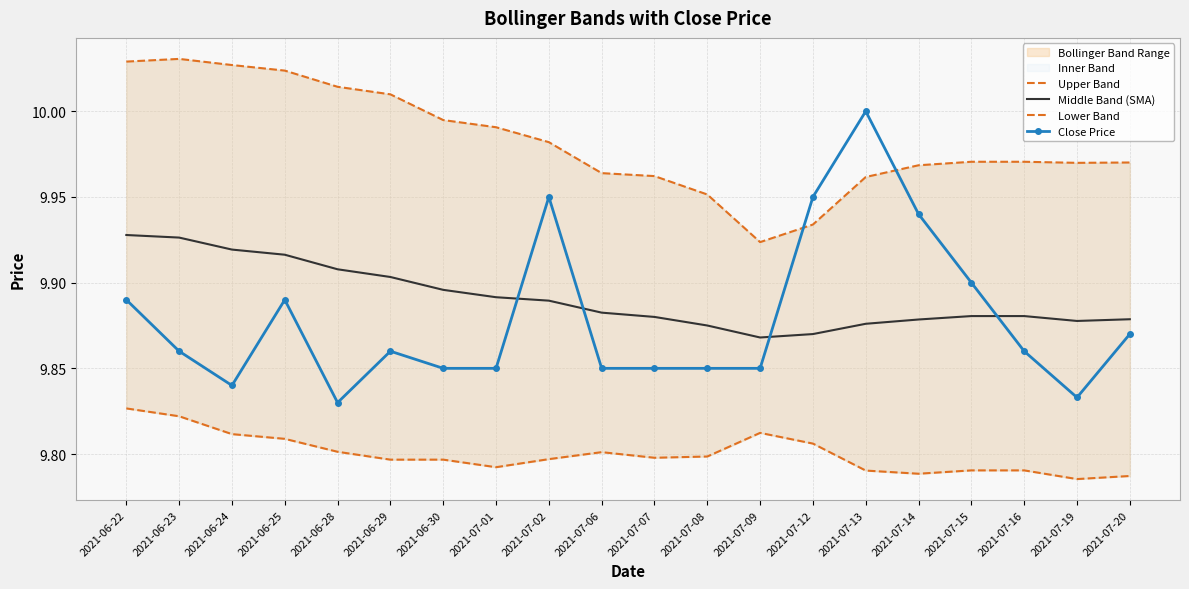

True or false: Middle Band (SMA) has more than 0 points higher than both neighbors.

False